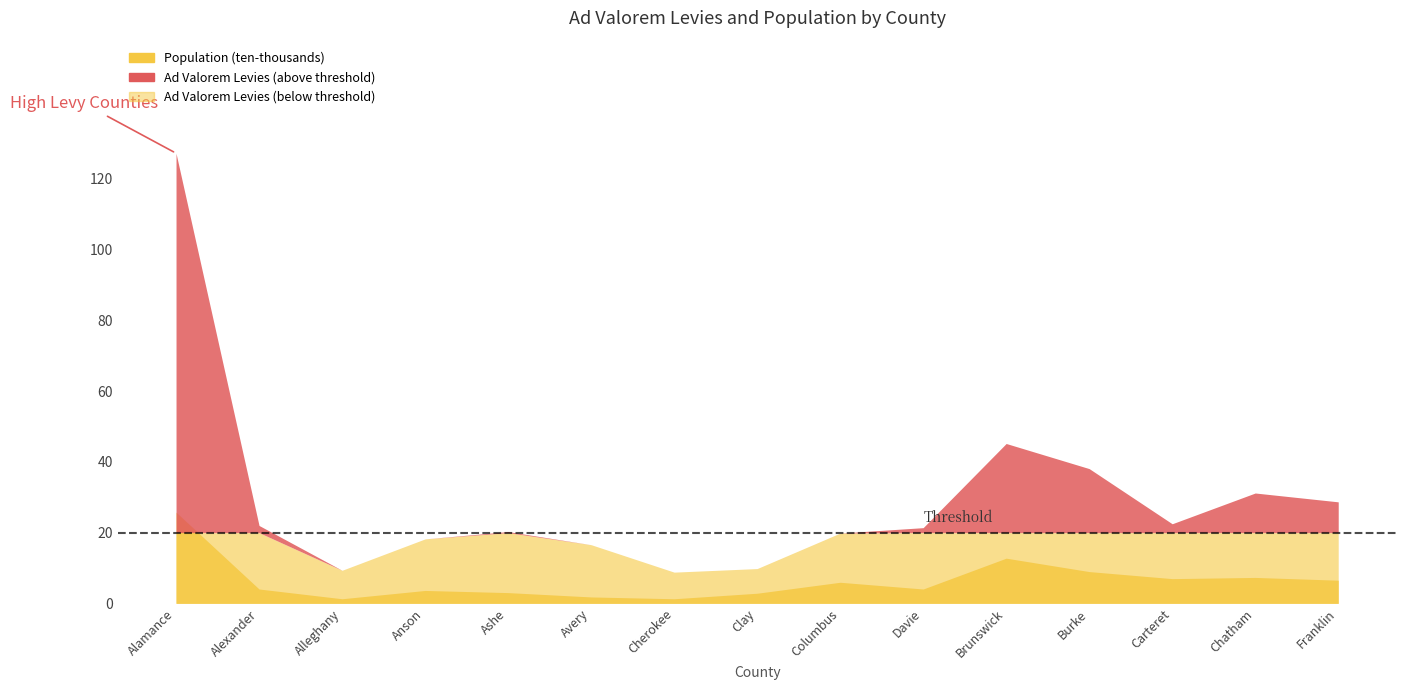

What position from the left is Cherokee?

7